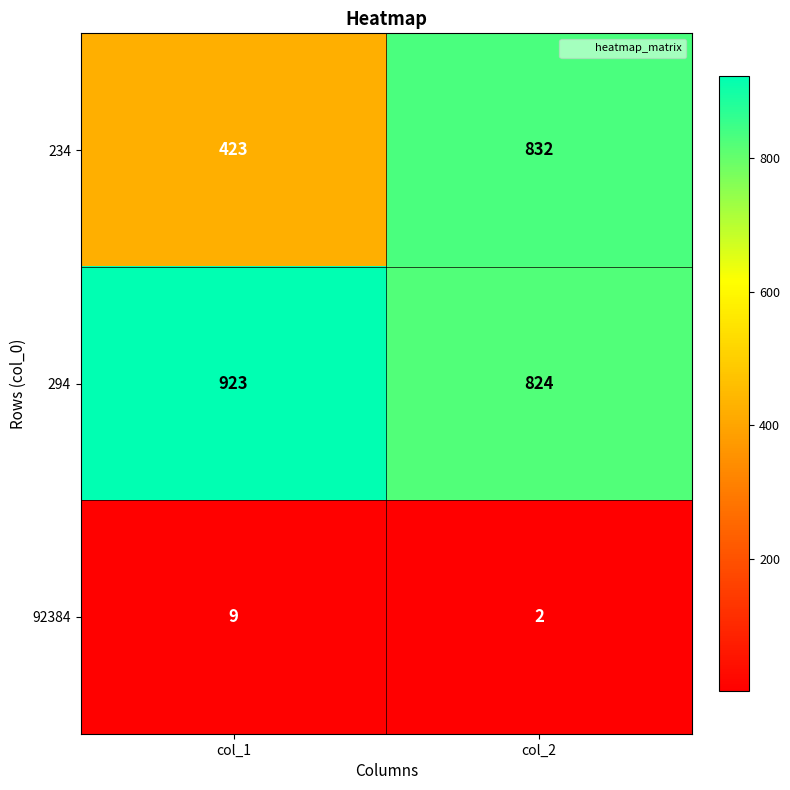

At which label is 234 closest to 627?

col_1